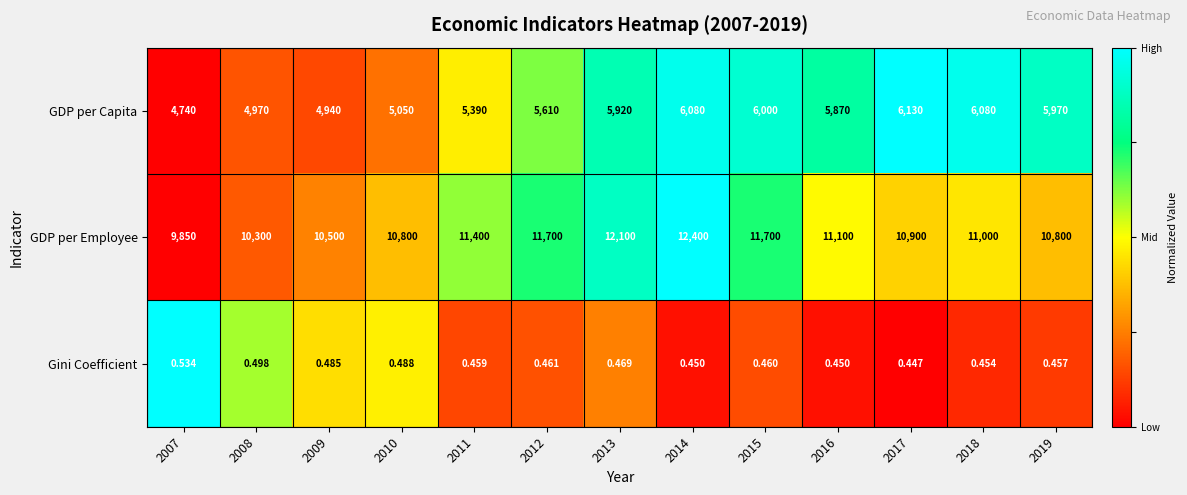

Which series has the widest spread of values?

GDP per Employee